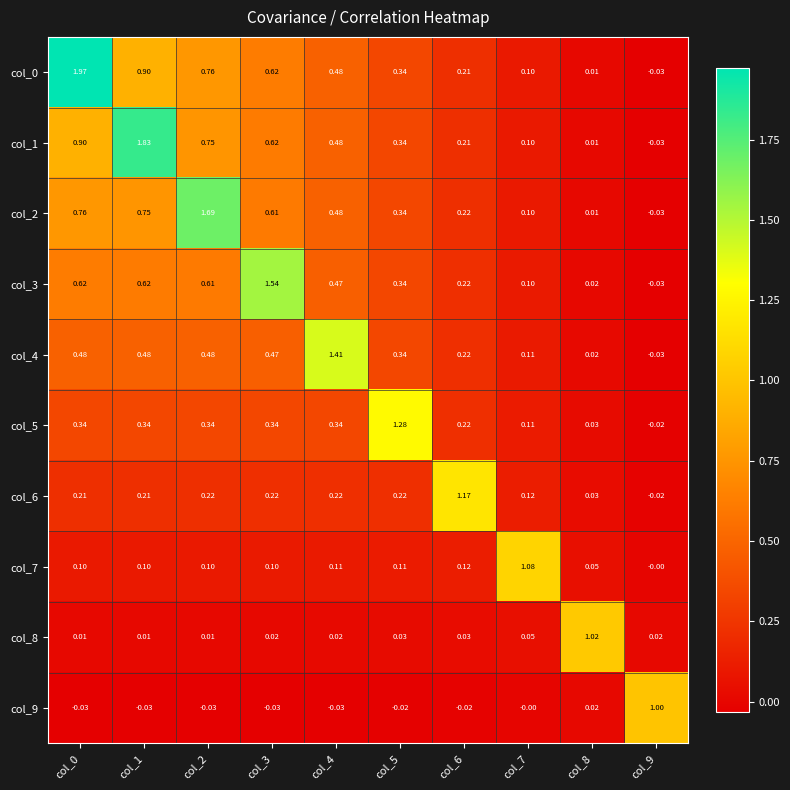

Is the value of col_3 at col_8 greater than the value of col_1 at col_6?

No